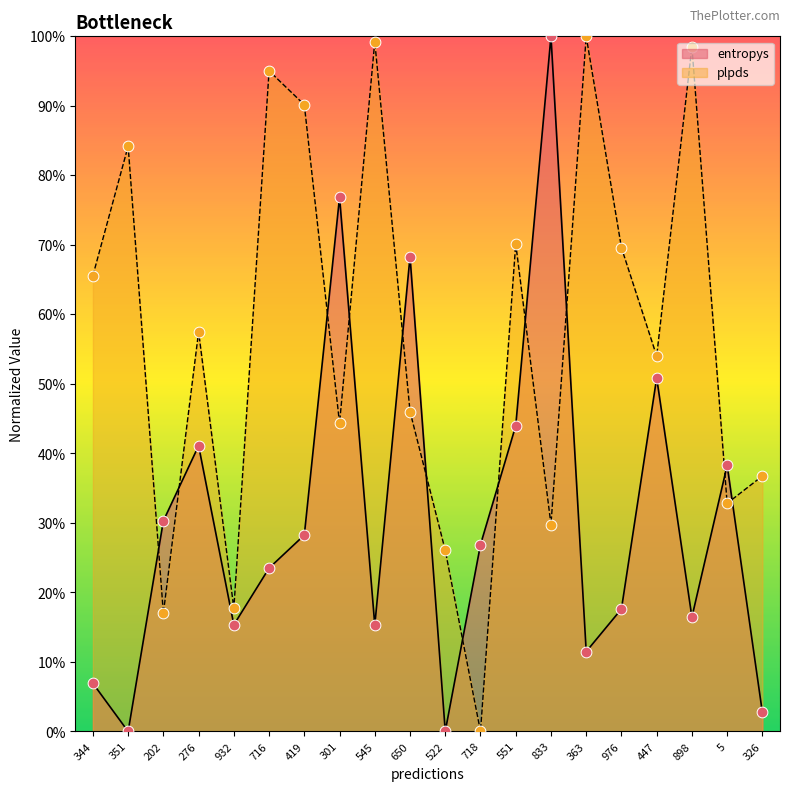

Which series reaches the minimum Y coordinate?

entropys